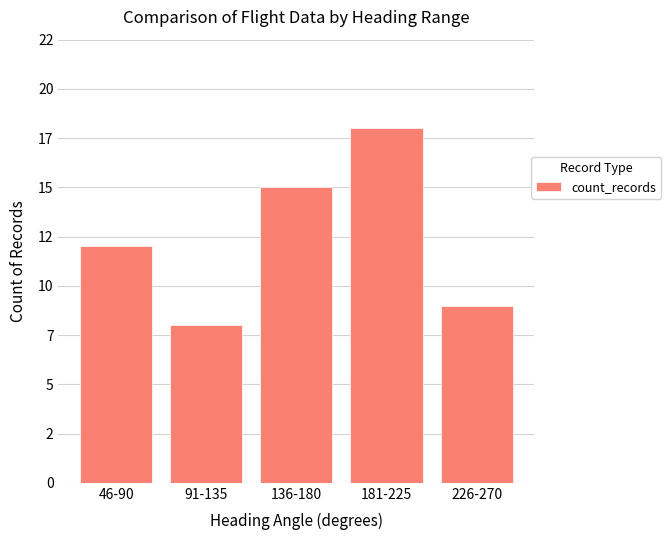

Does the chart contain stacked bars?

No